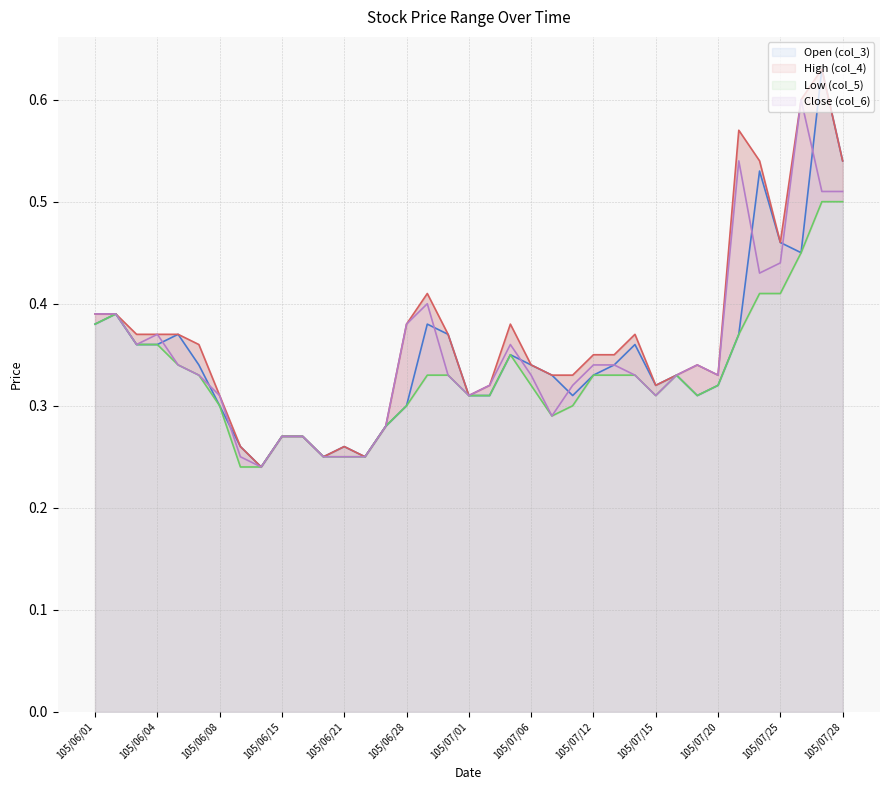

True or false: Open (col_3) has a value of 0.2 at 105/07/25.

False